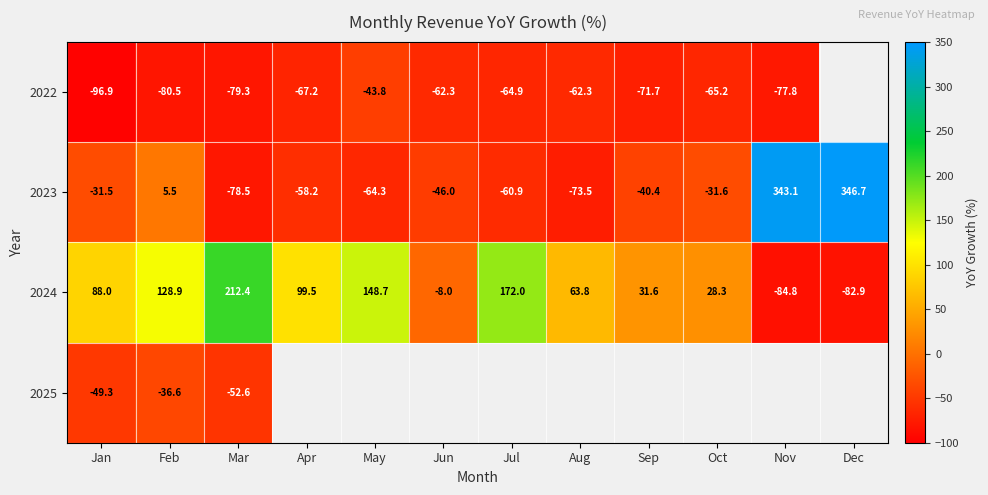

Count the number of categories in the chart.

12